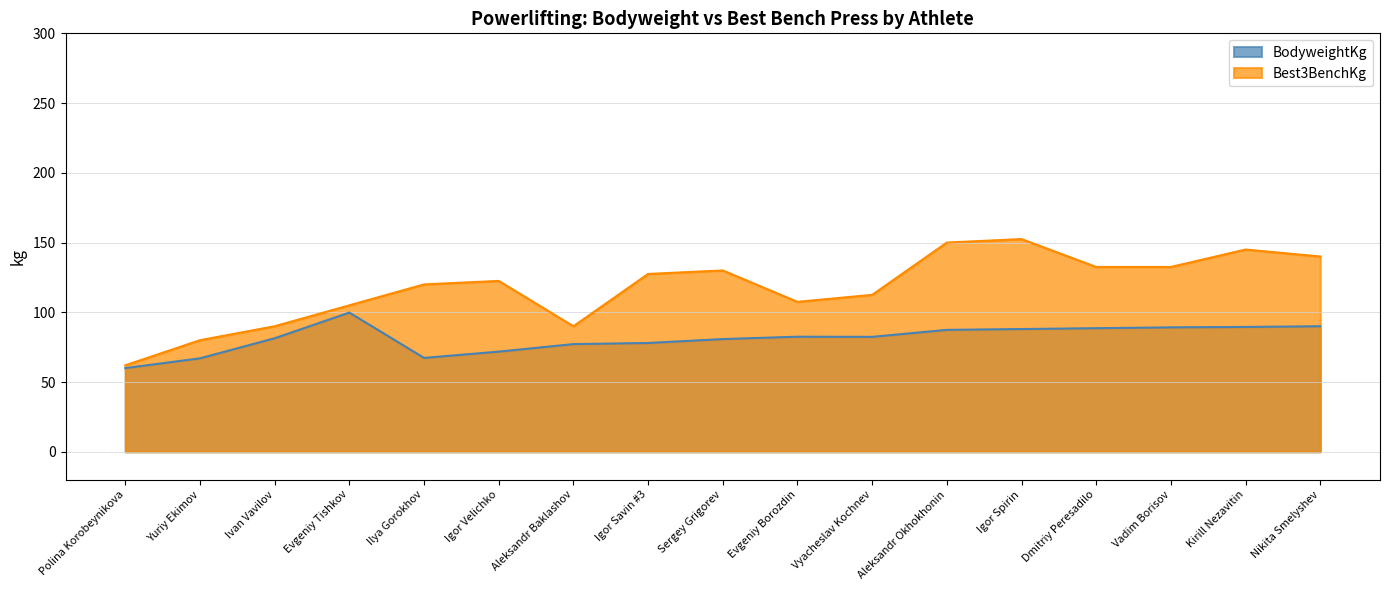

How many lines are shown in the chart?

2